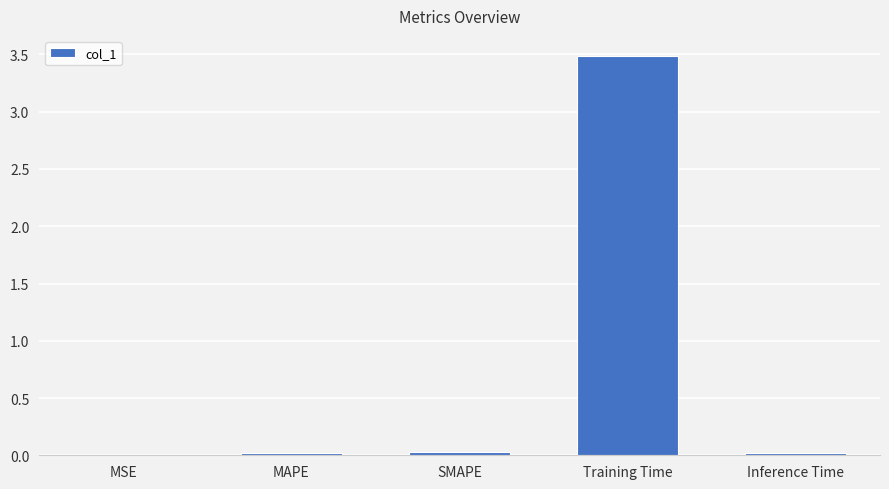

The value at Training Time is 5.8. True or false?

False